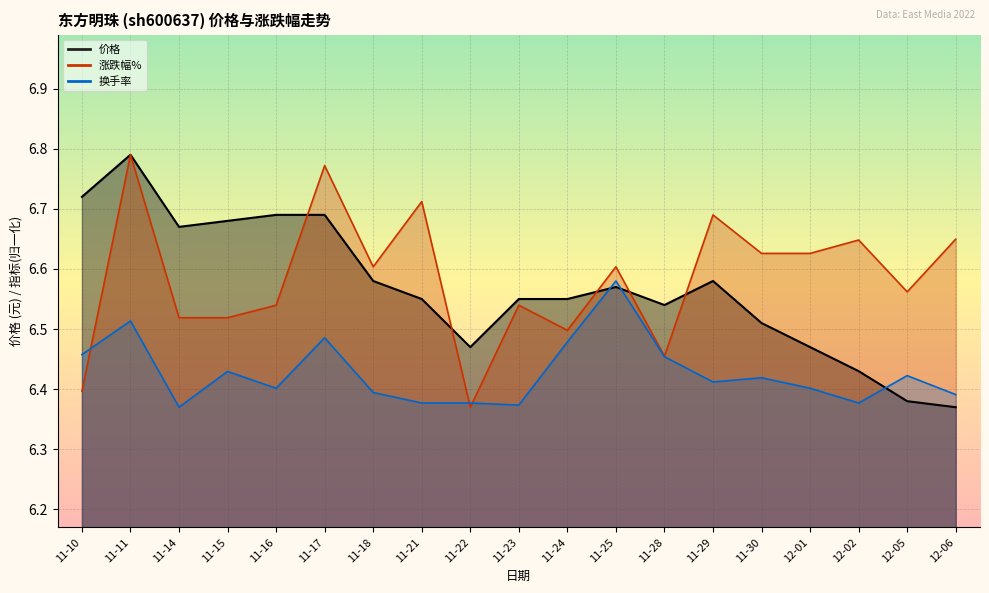

What position from the left is 11-23?

10